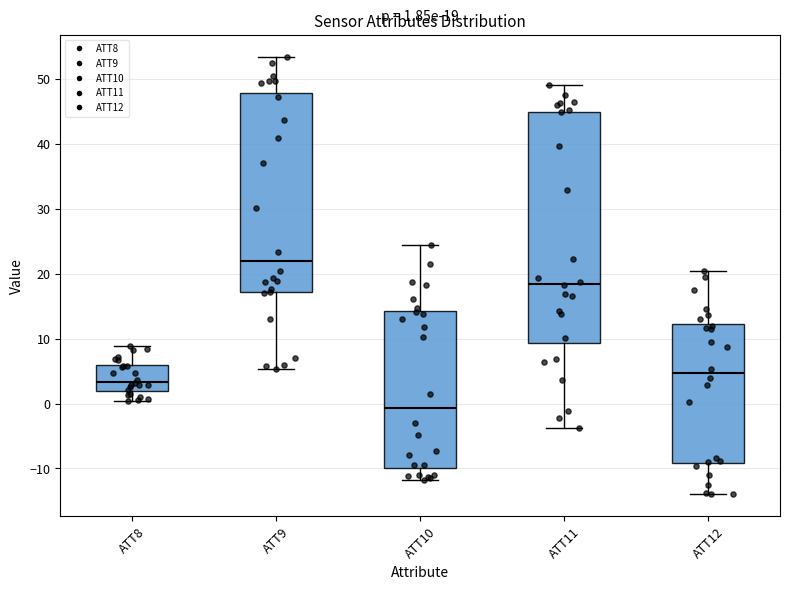

Which box is the tallest, from its lower edge to its upper edge?

ATT11